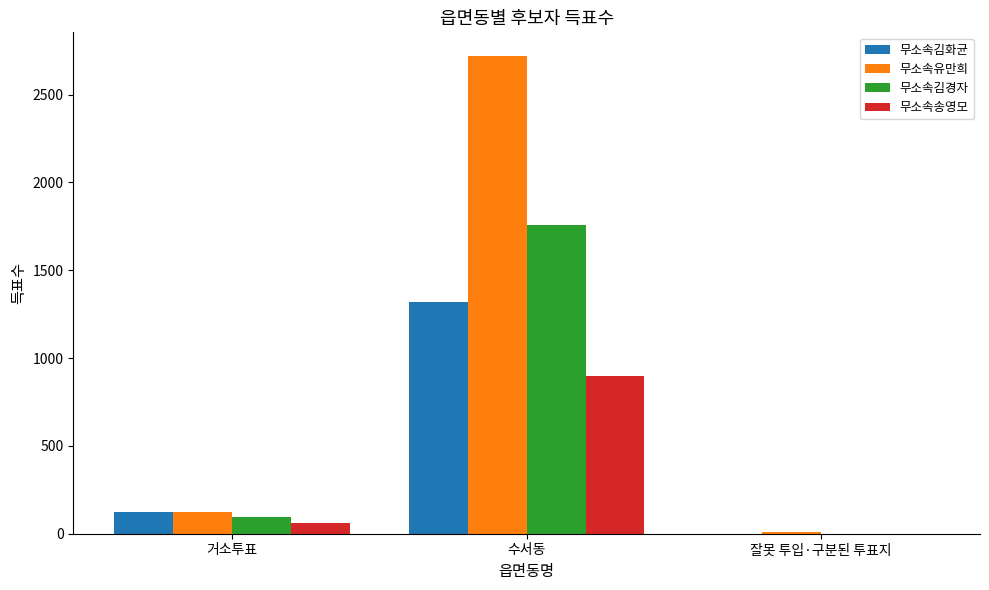

What is the sum of all 무소속송영모 values?

957